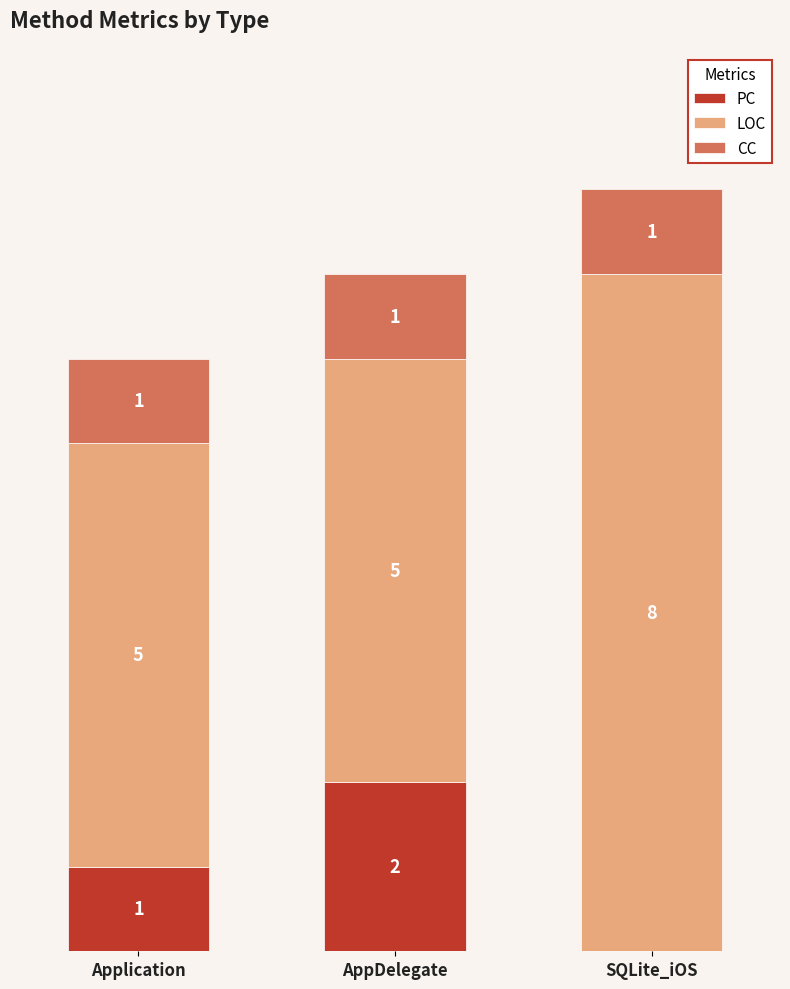

Which category has the highest value in the PC series?

AppDelegate